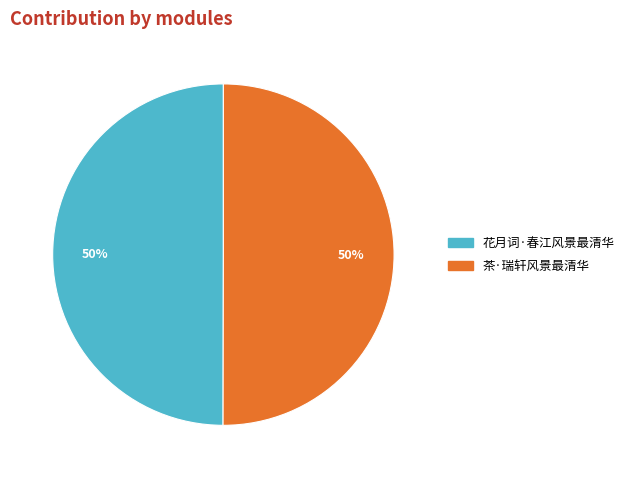

To the nearest percent, what is the combined percentage of 花月词·春江风景最清华 and 茶·瑞轩风景最清华?

100%